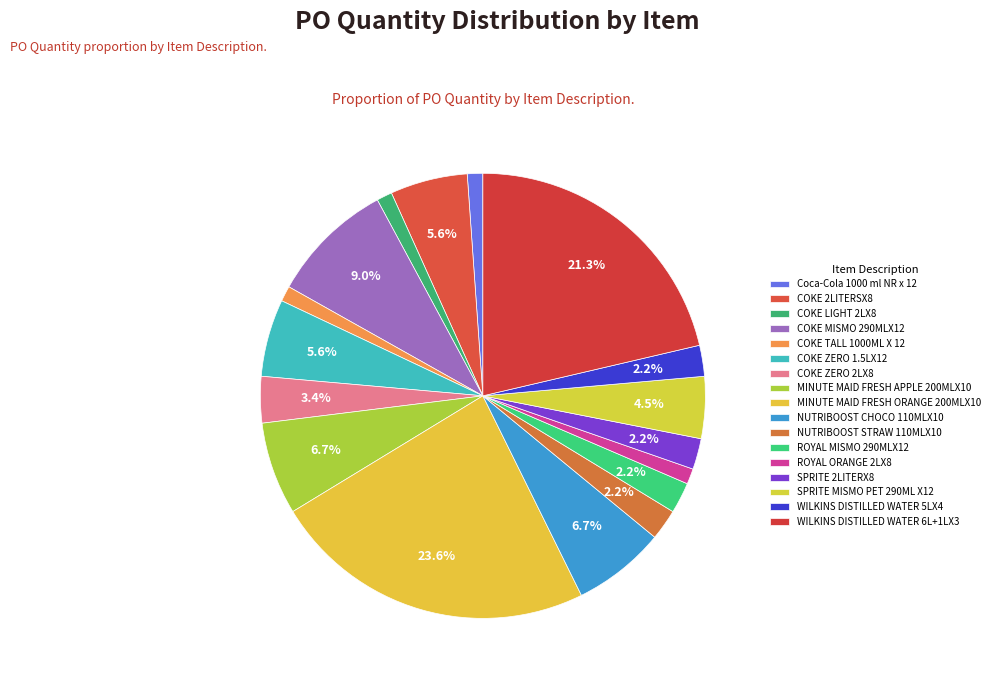

Which slice is the largest?

MINUTE MAID FRESH ORANGE 200MLX10